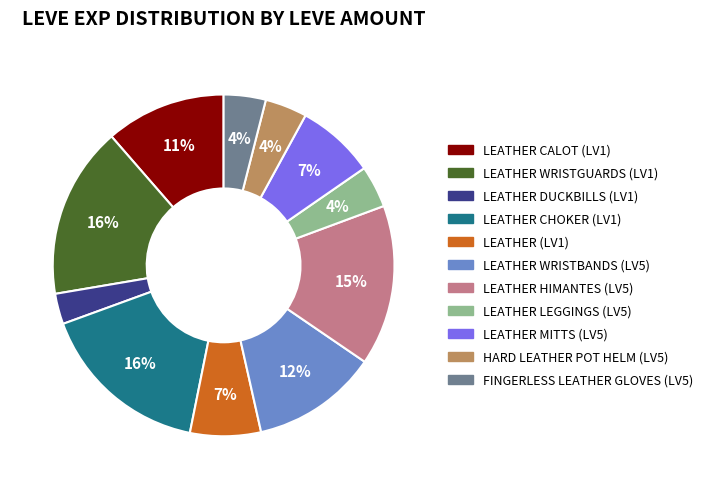

To the nearest percent, what is the average slice percentage?

9%